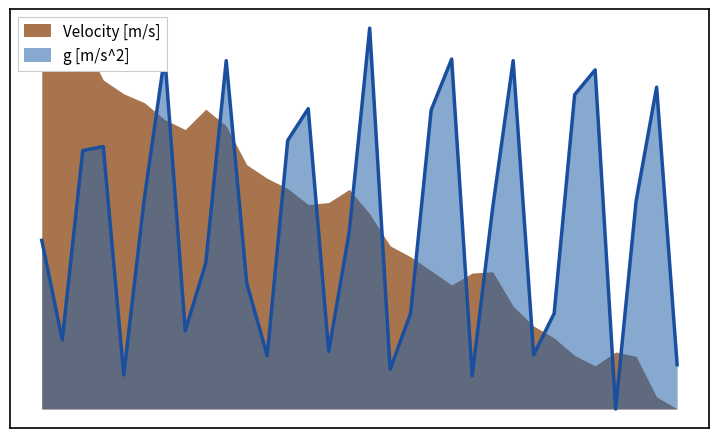

What is the sum of the values at 19 and 12?

0.4